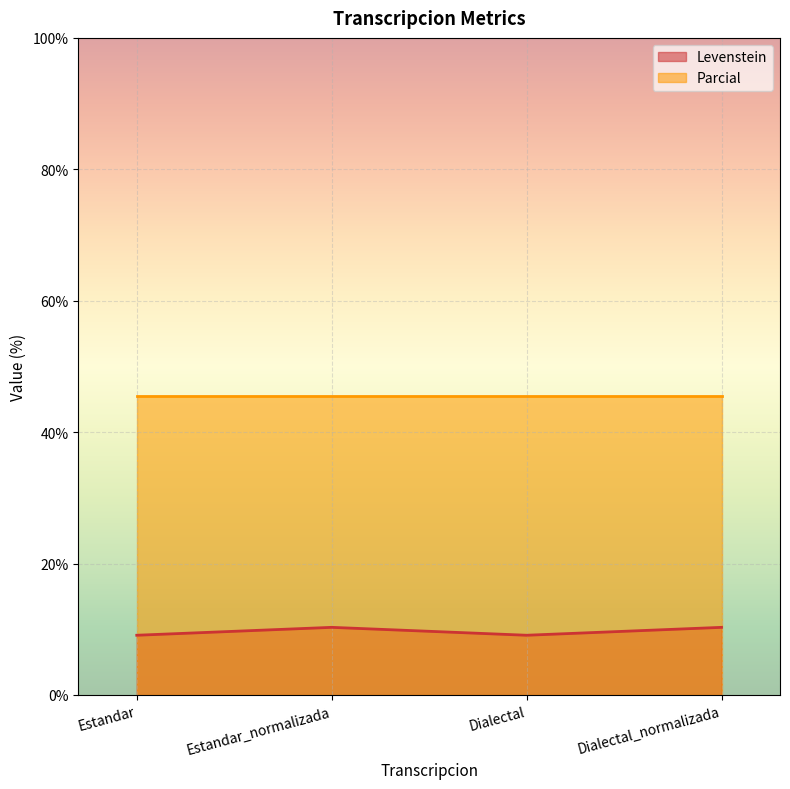

What is the difference between the second highest and minimum values?

1.2